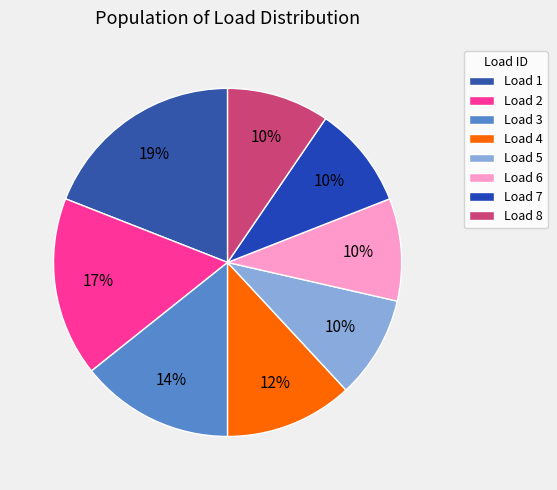

How many slices are in this pie chart?

8